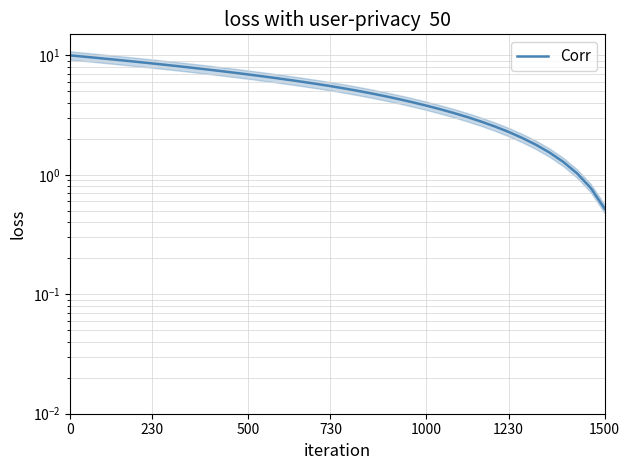

What is the smallest value displayed?

0.5